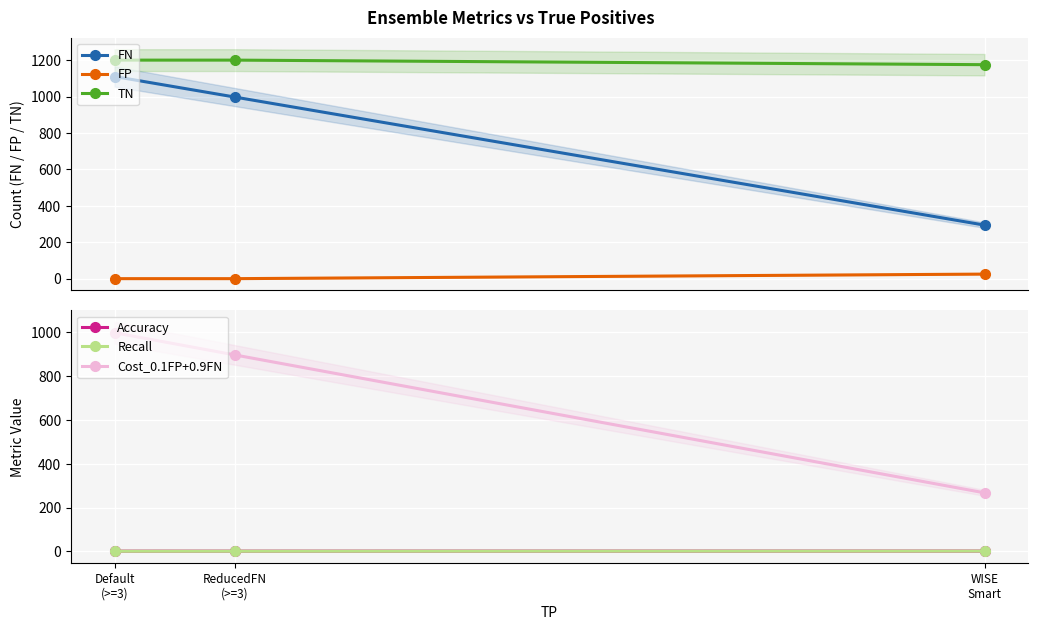

What is the approximate value of Accuracy at WISE
Smart?

0.9